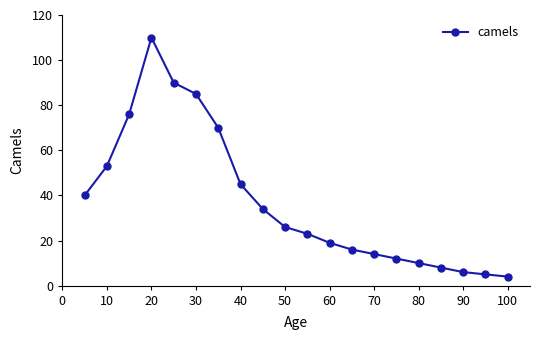

What is the average value?

37